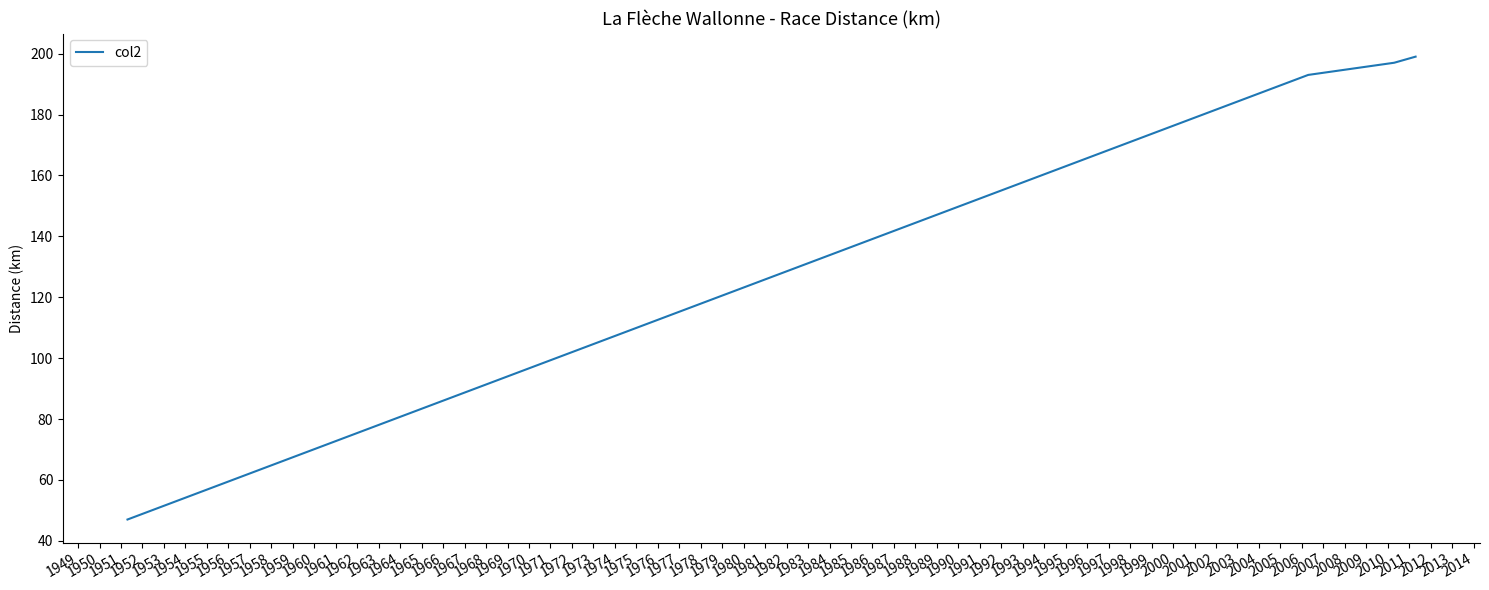

Is this an area chart (filled region under the line)?

No